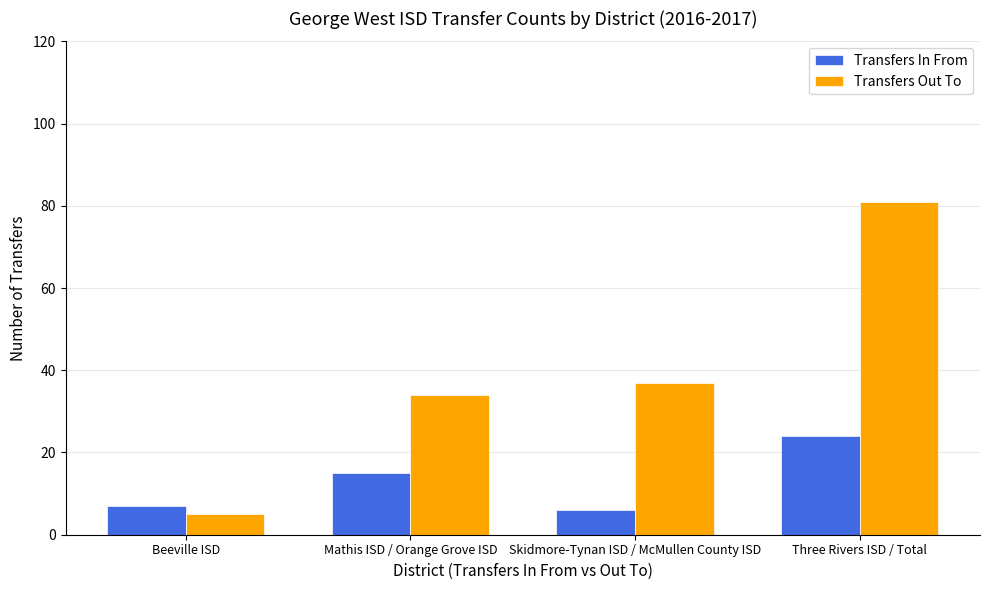

Which series changed the most between Mathis ISD / Orange Grove ISD and Skidmore-Tynan ISD / McMullen County ISD?

Transfers In From